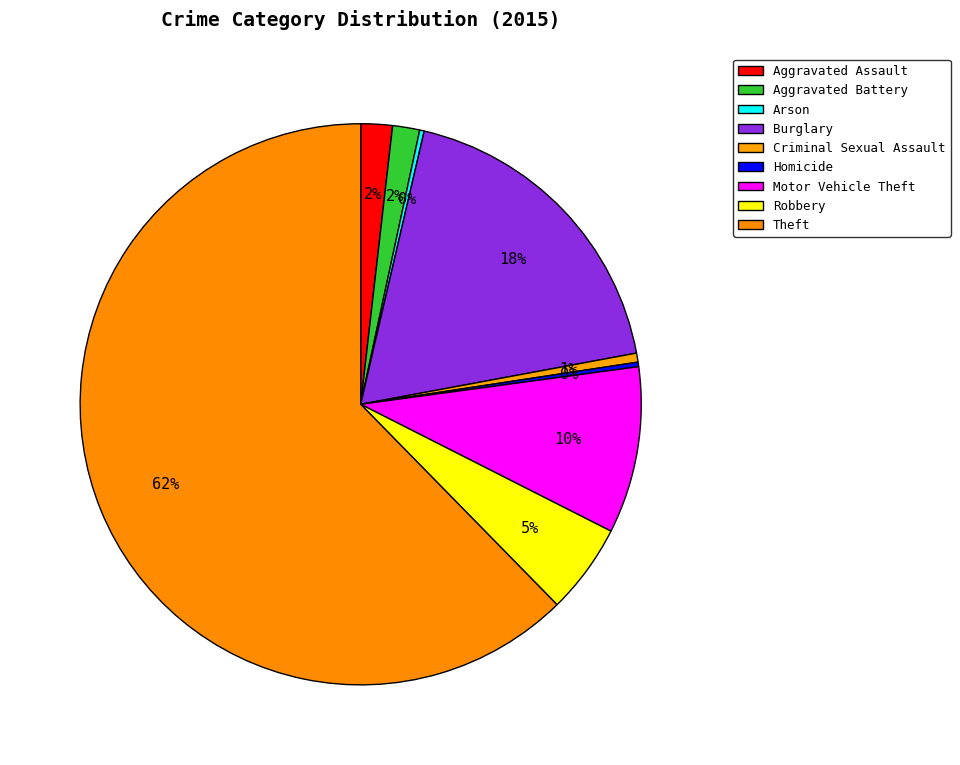

How many slices are in this pie chart?

9